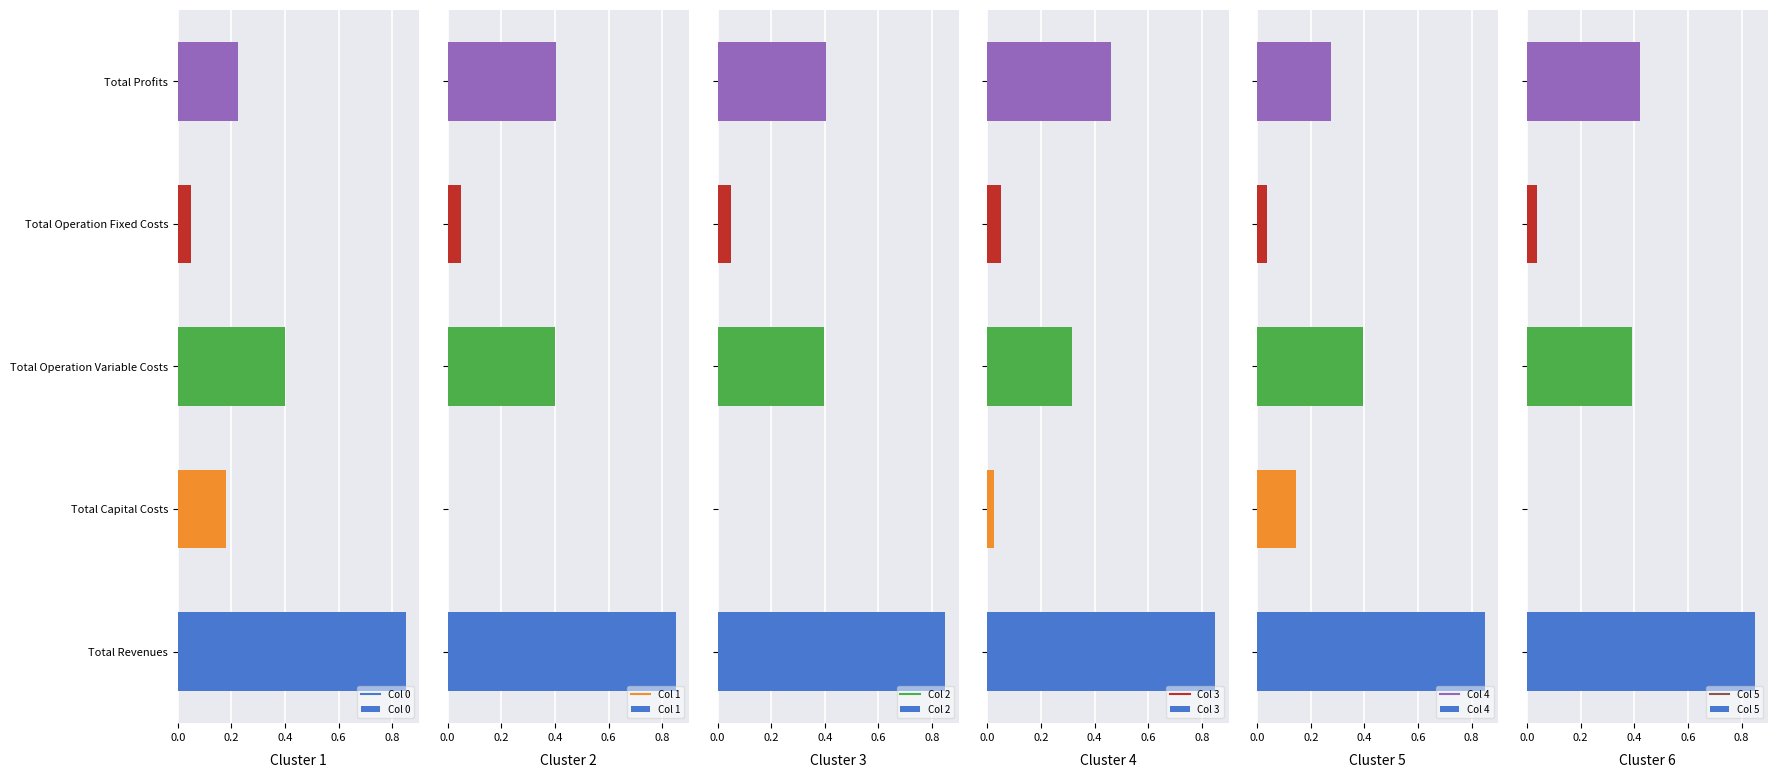

True or false: Col 0 has a value of 0.4 at Total Profits.

False